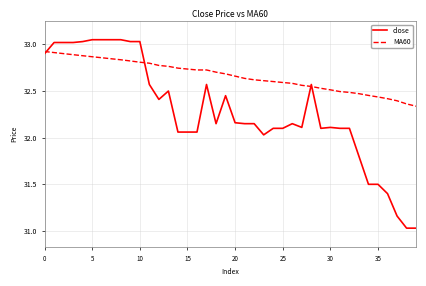

Is this an area chart (filled region under the line)?

No